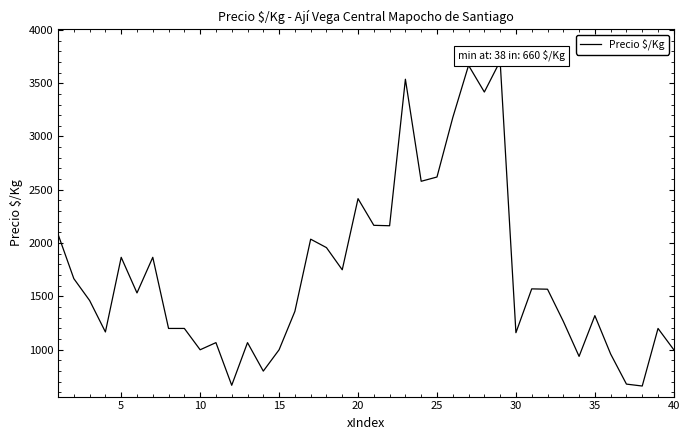

What is the minimum value shown in the chart?

660